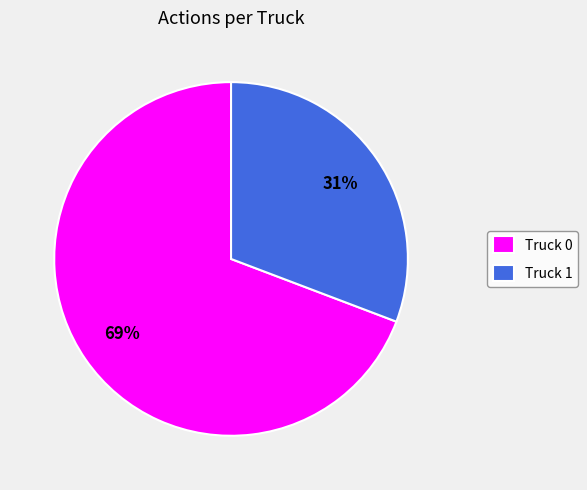

What is the majority slice?

Truck 0